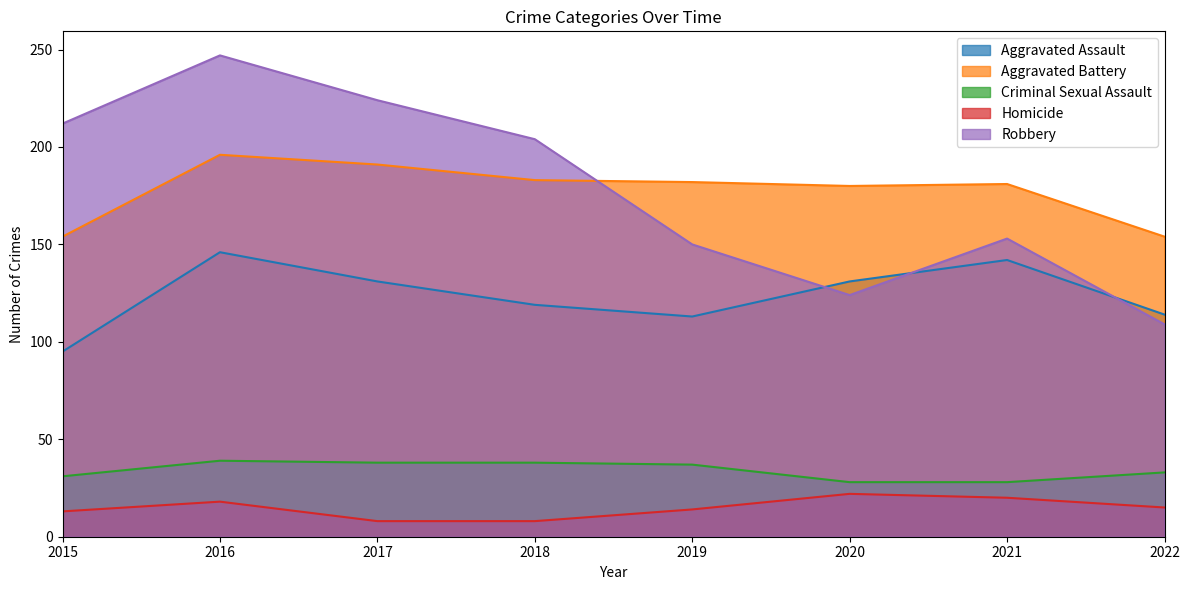

How many interior local peaks does the Homicide series have?

2